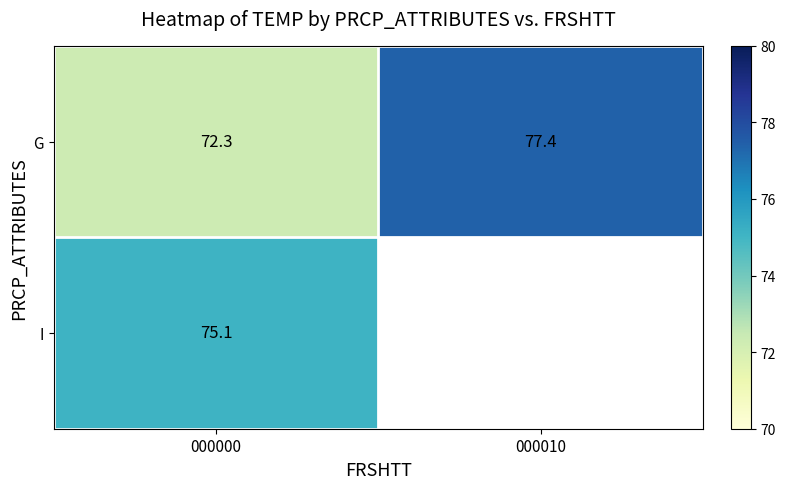

True or false: I has a value of 75.1 at 000000.

True